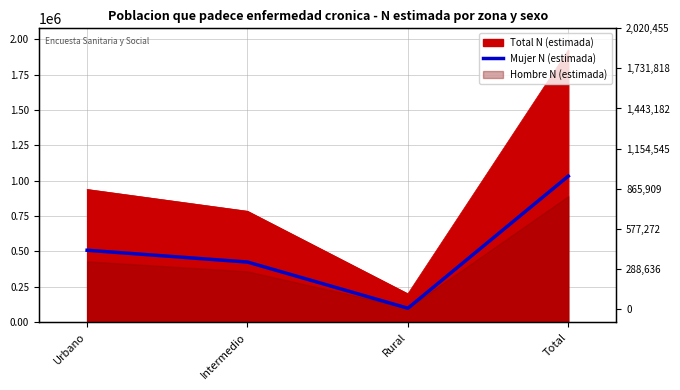

At which category does the chart reach its peak across all series?

Total